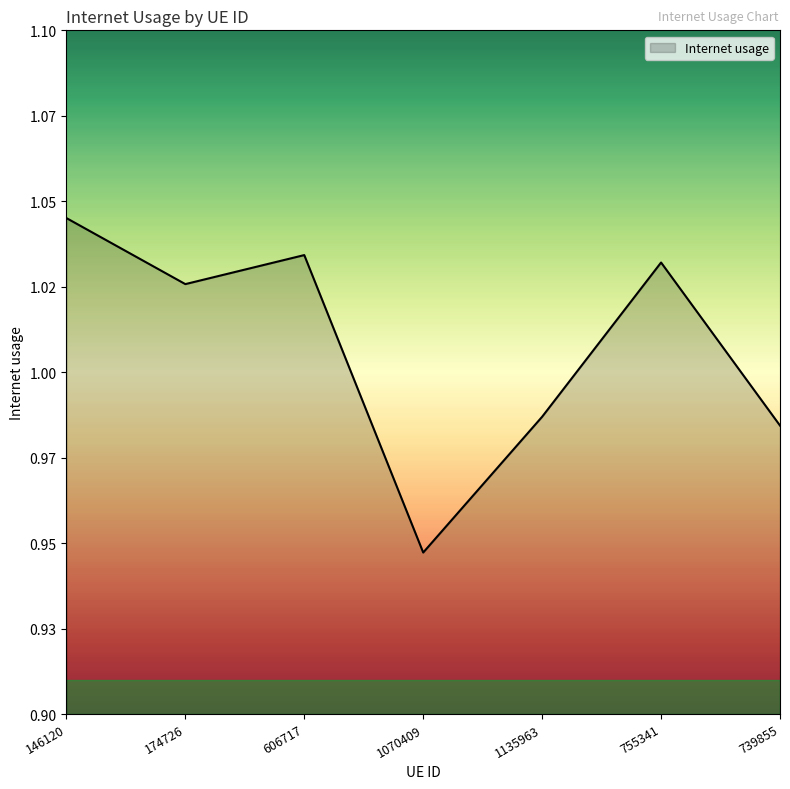

Reading right to left, transcribe all the data shown in this chart.

739855=1.0	755341=1.0	1135963=1.0	1070409=0.9	606717=1.0	174726=1.0	146120=1.0